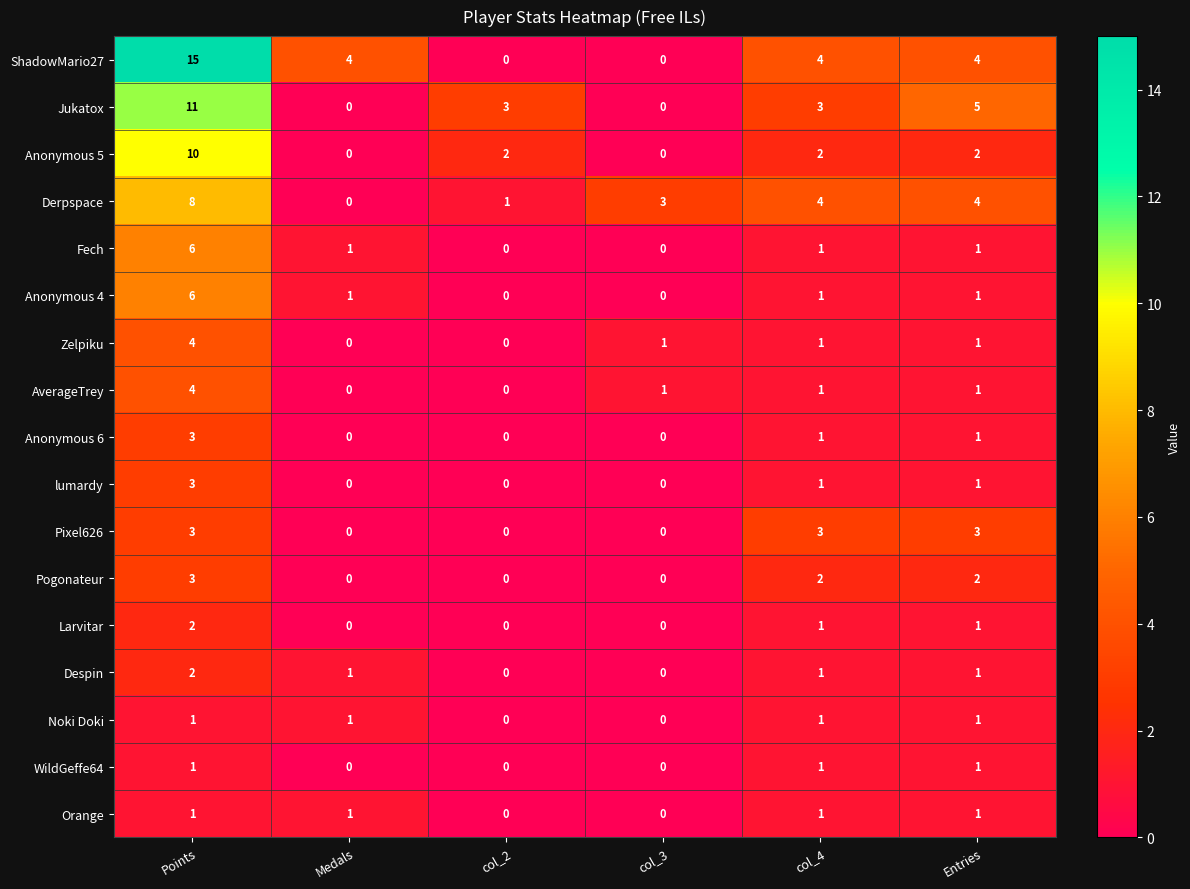

How many ShadowMario27 values are between 0 and 4?

5